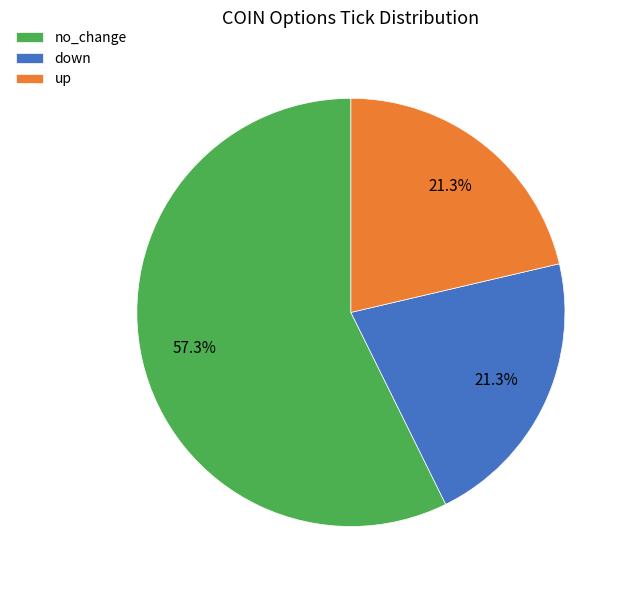

What is the ratio of the value at up to the value at down?

1.0